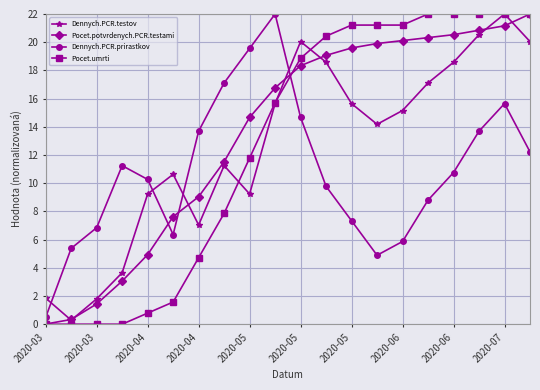

Does the chart have visible grid lines?

Yes